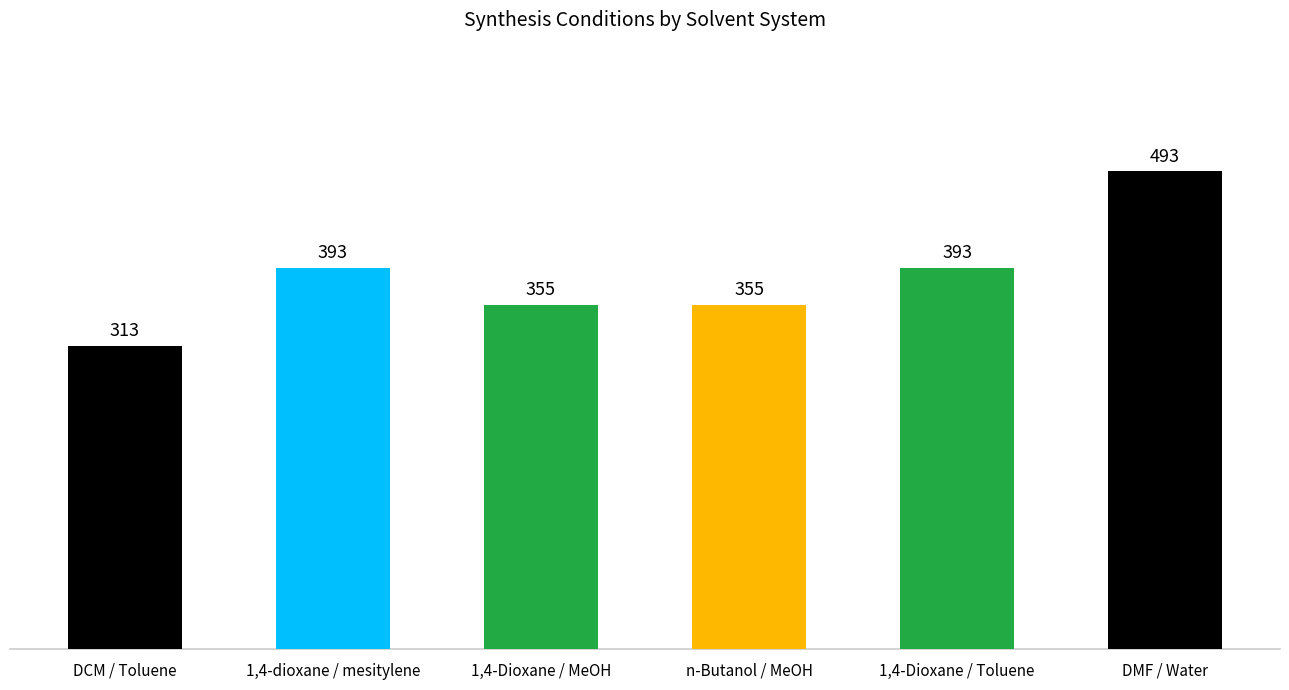

The chart shows a value of 493 at DMF / Water. True or false?

True